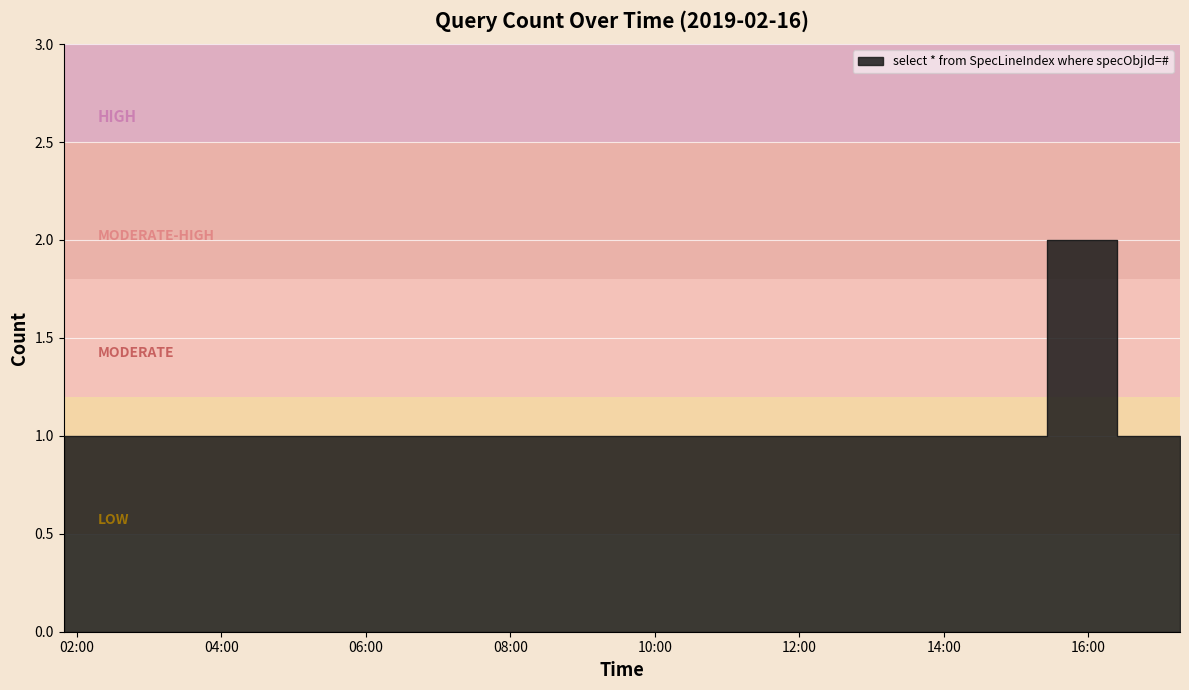

True or false: the data shows 1 at 2019-02-16 01:49:00.

True